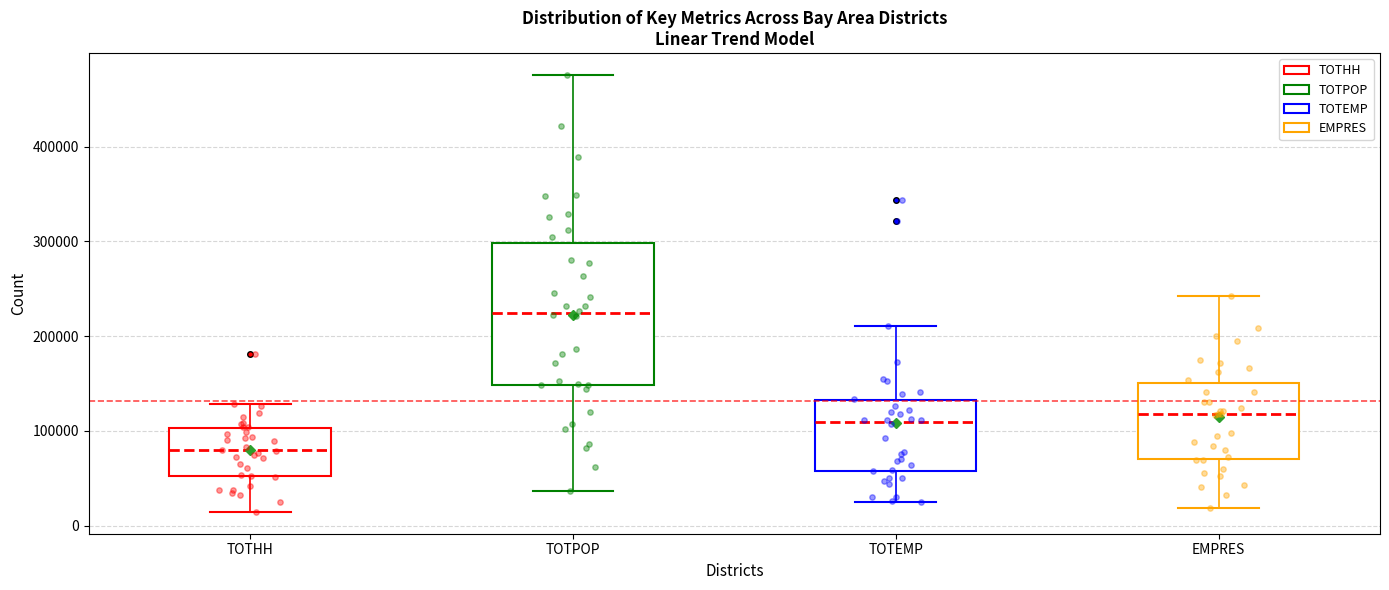

Which box is the tallest, from its lower edge to its upper edge?

TOTPOP